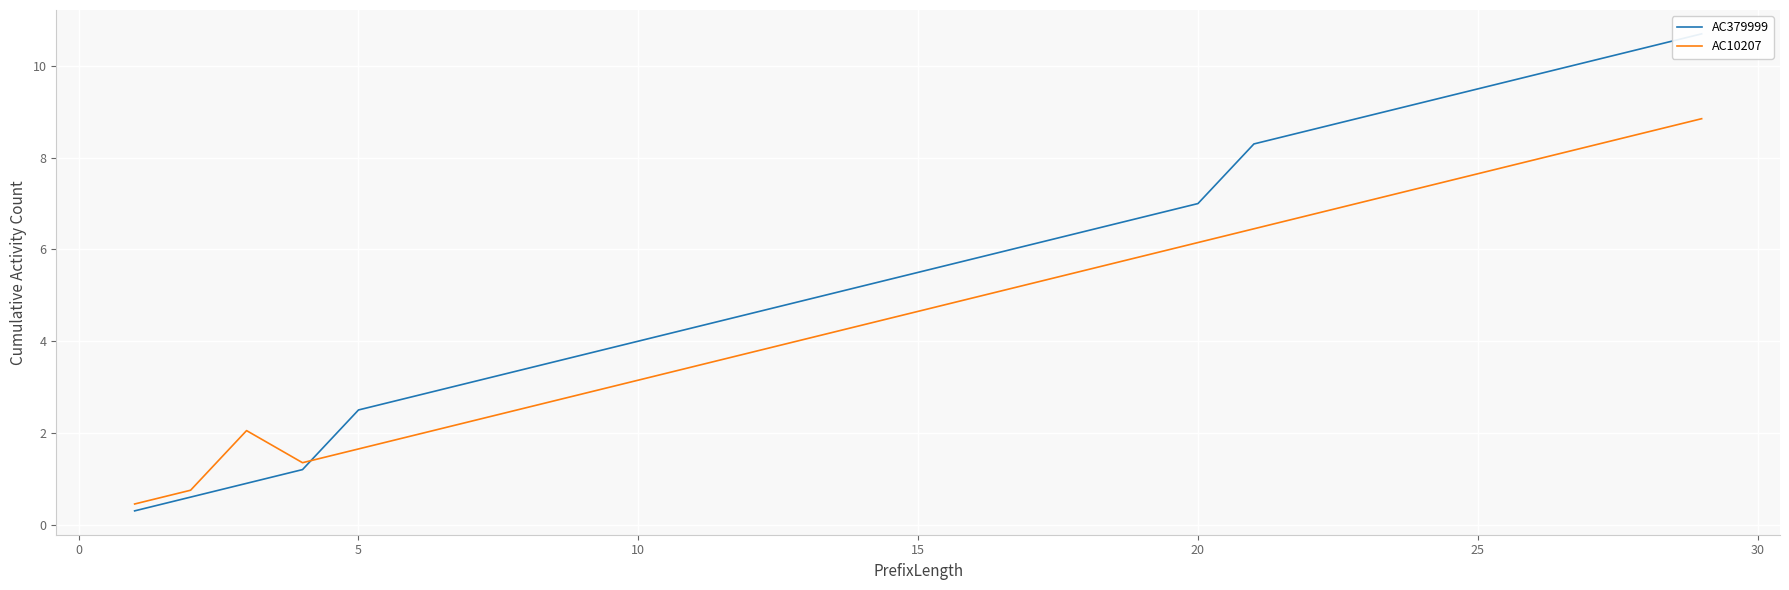

What is the spread (max minus min) of values at 20?

0.9